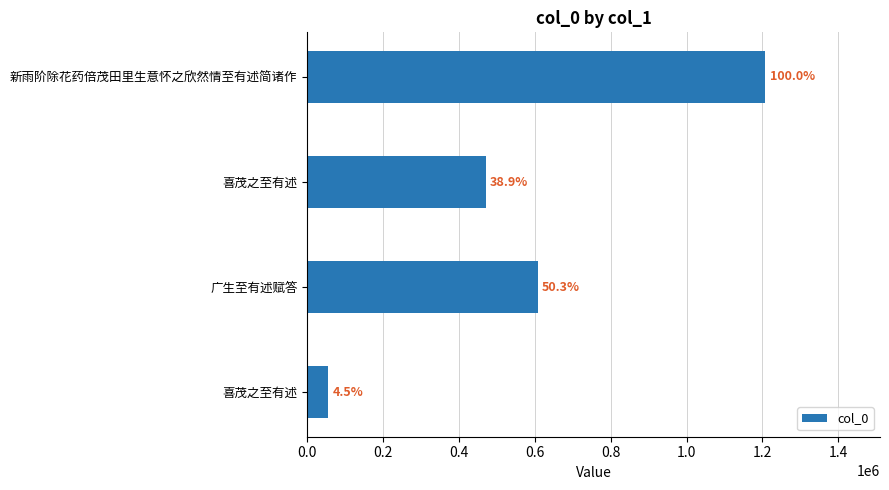

How many bars are there in total?

4